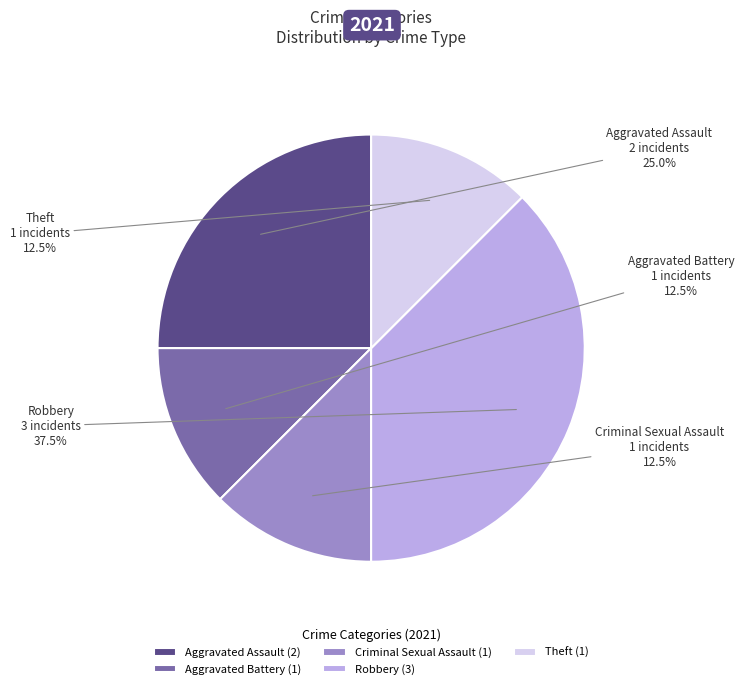

Approximately how many times larger is the value at Robbery compared to Theft?

3.0